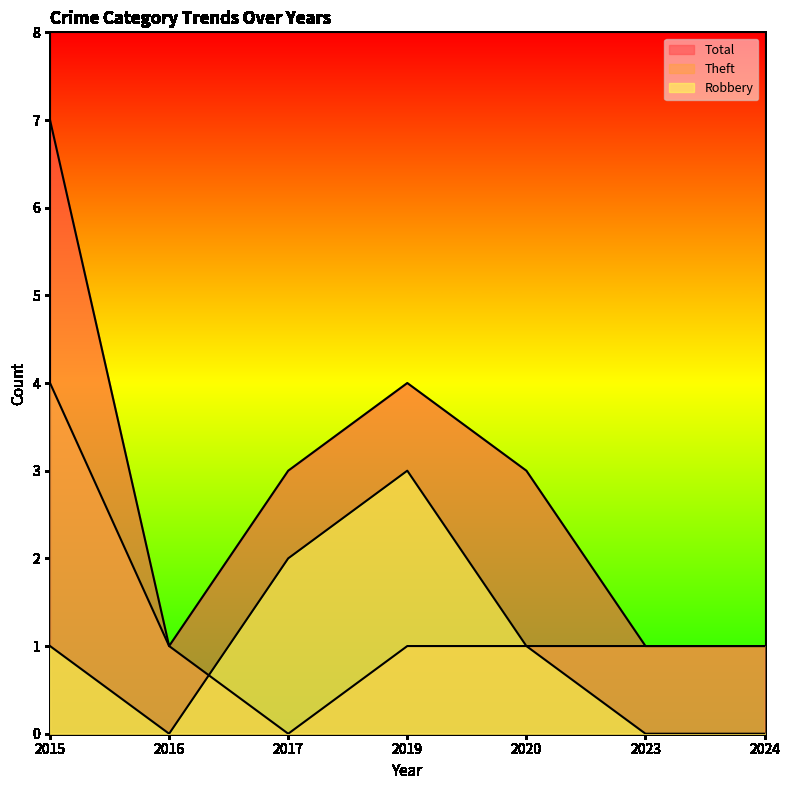

Is the value of Total at 2015 greater than the value of Theft at 2019?

Yes